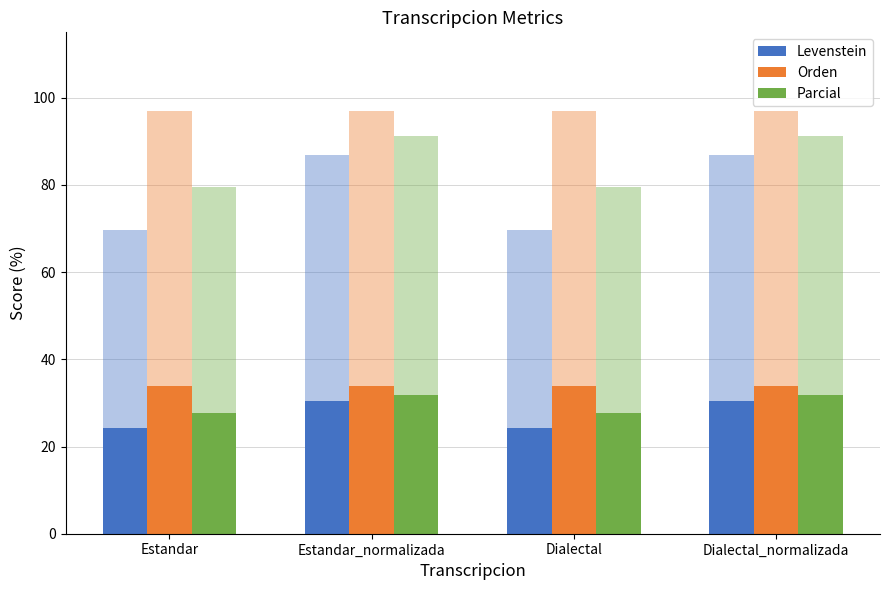

Count the number of data series in this chart.

3